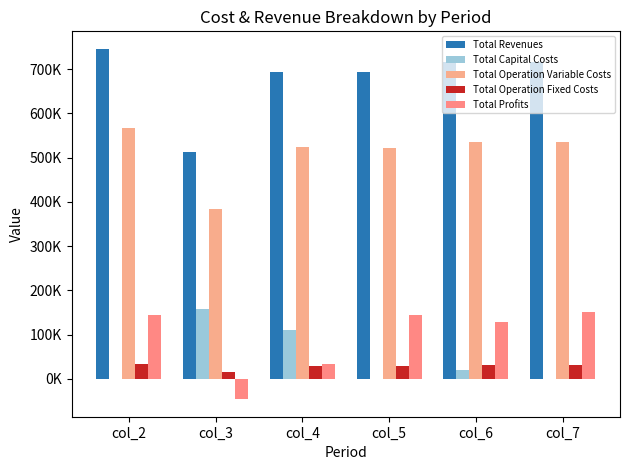

Between col_5 and col_7, which is larger?

col_7